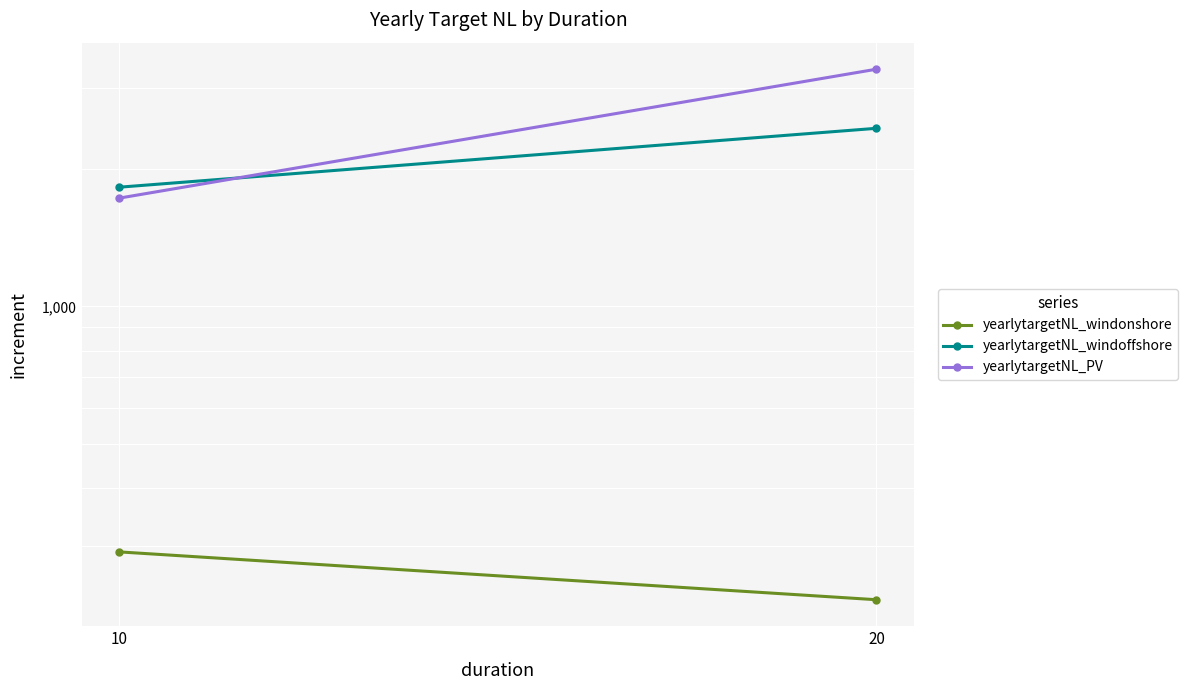

Which series has the widest spread of values?

yearlytargetNL_PV